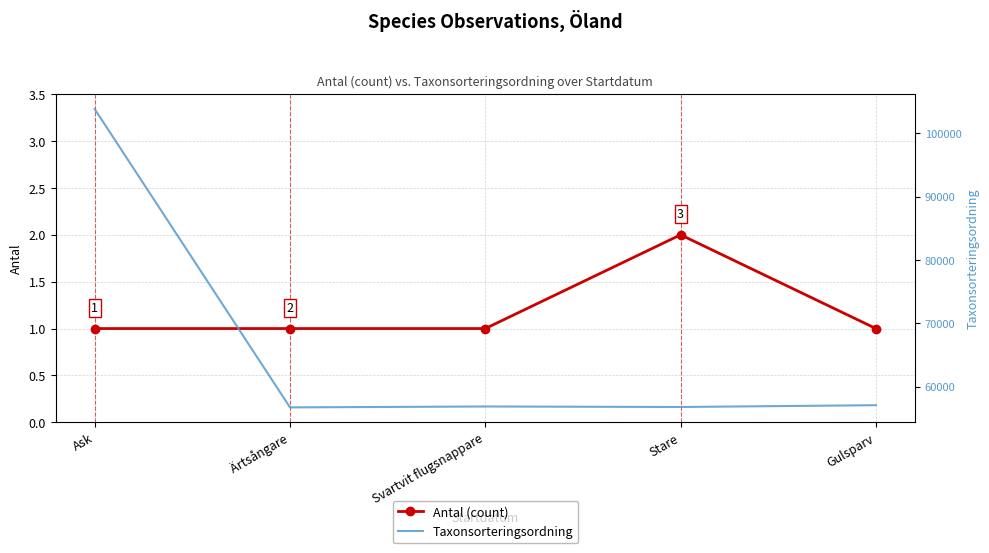

True or false: Antal (count) and Taxonsorteringsordning cross at least once.

False